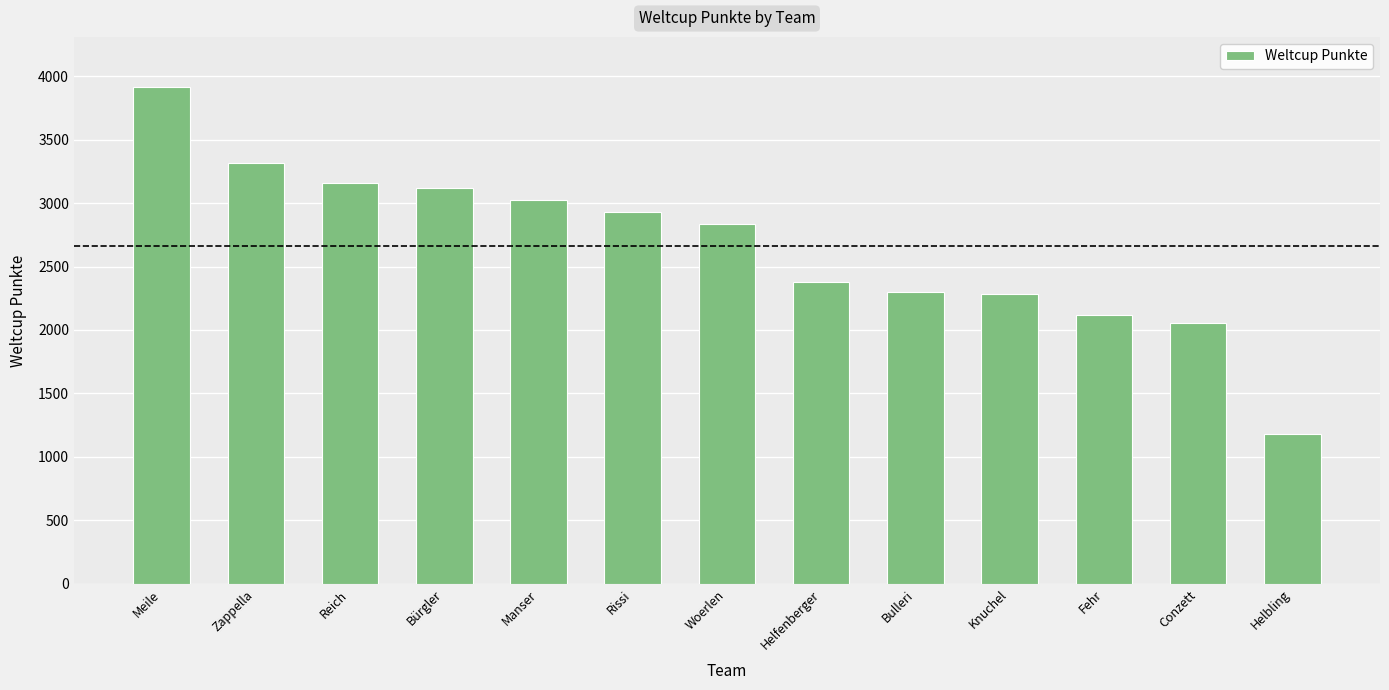

What is the value of the 13th bar from the left?

1181